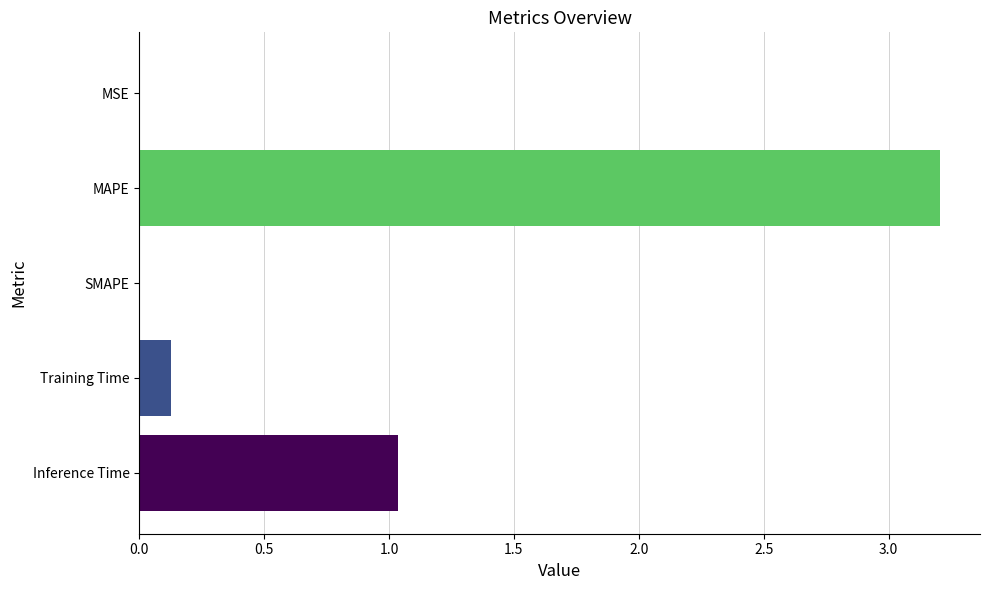

Where is the data nearest to the value 1?

Inference Time